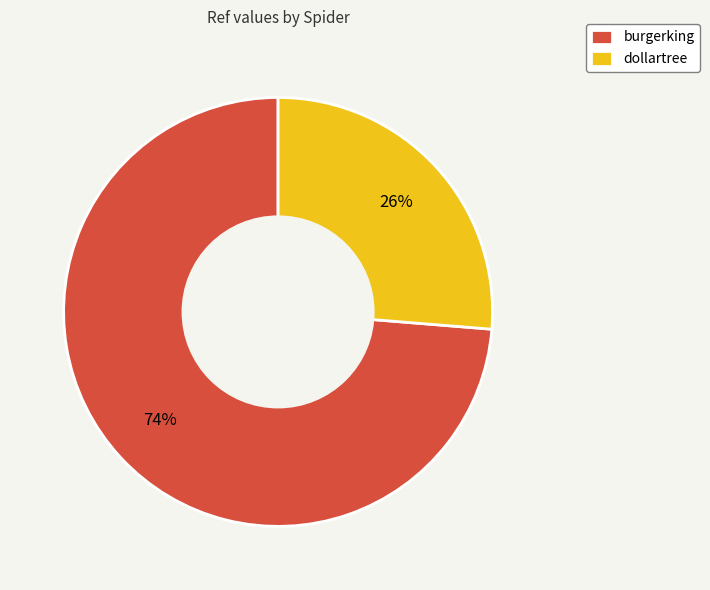

What is the ratio of the value at dollartree to the value at burgerking?

0.4